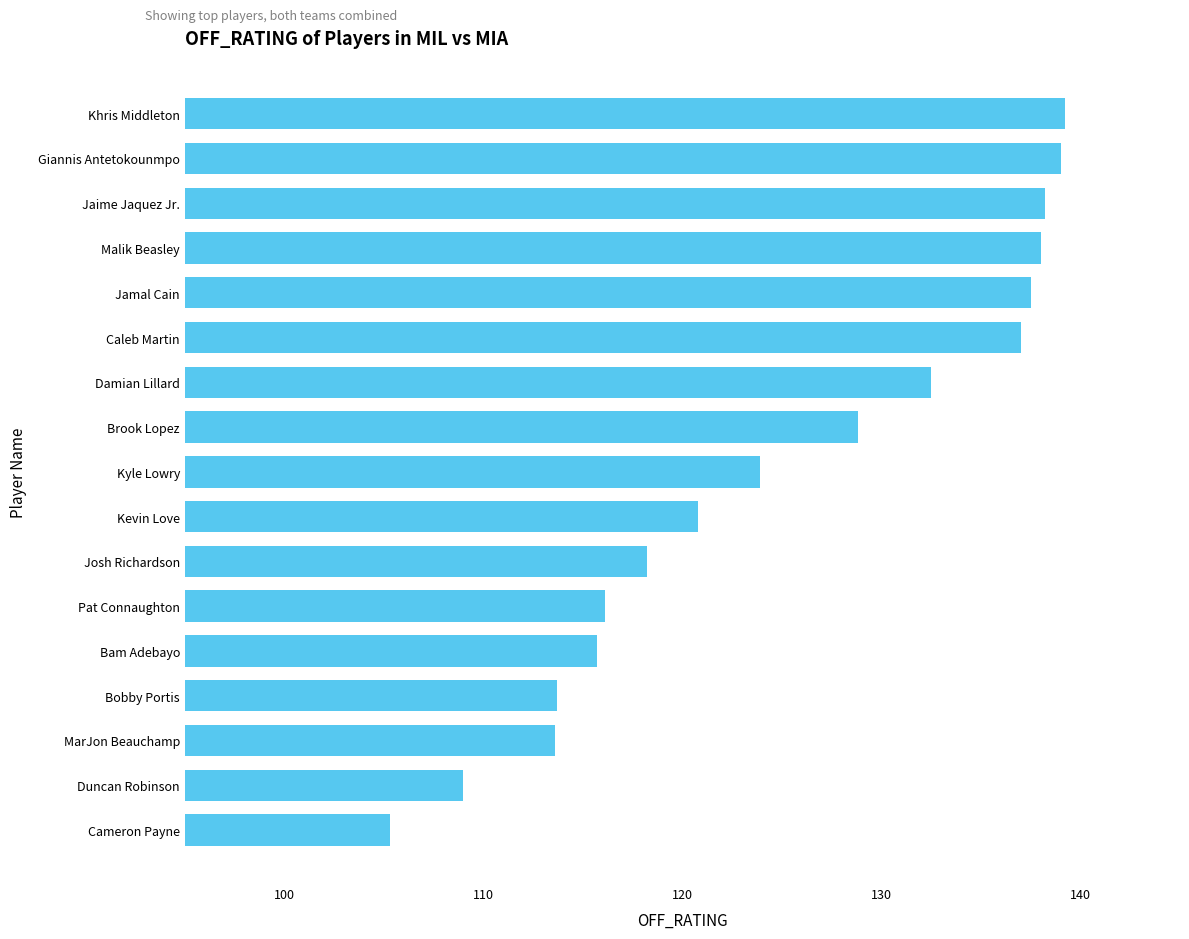

At which category does the chart reach its minimum across all series?

Cameron Payne